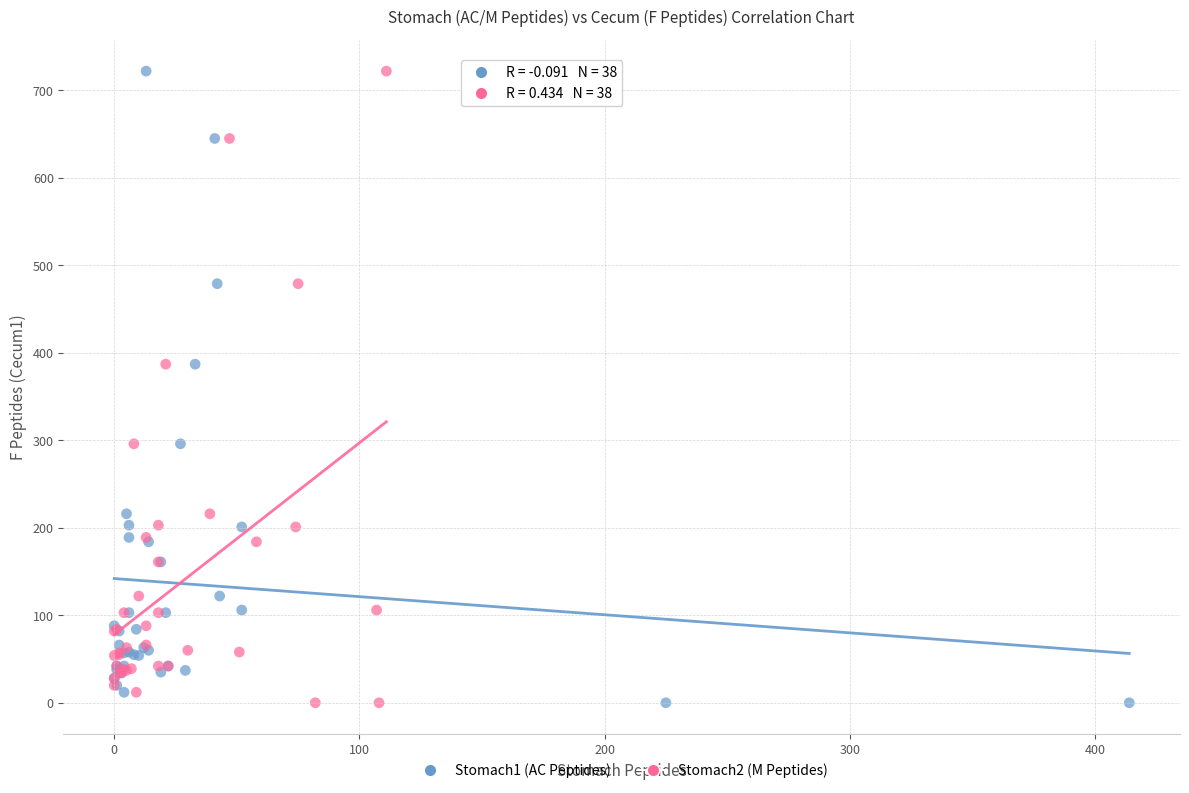

What are all the series names shown in the legend?

Stomach1 (AC Peptides), Stomach2 (M Peptides)